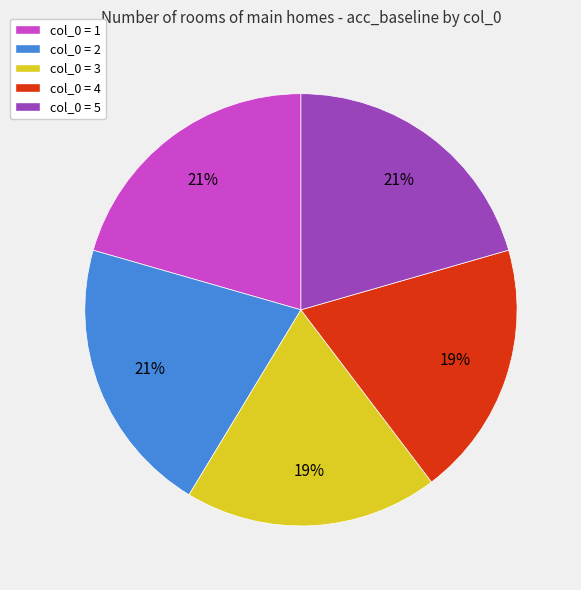

Is there a majority slice in this chart?

No